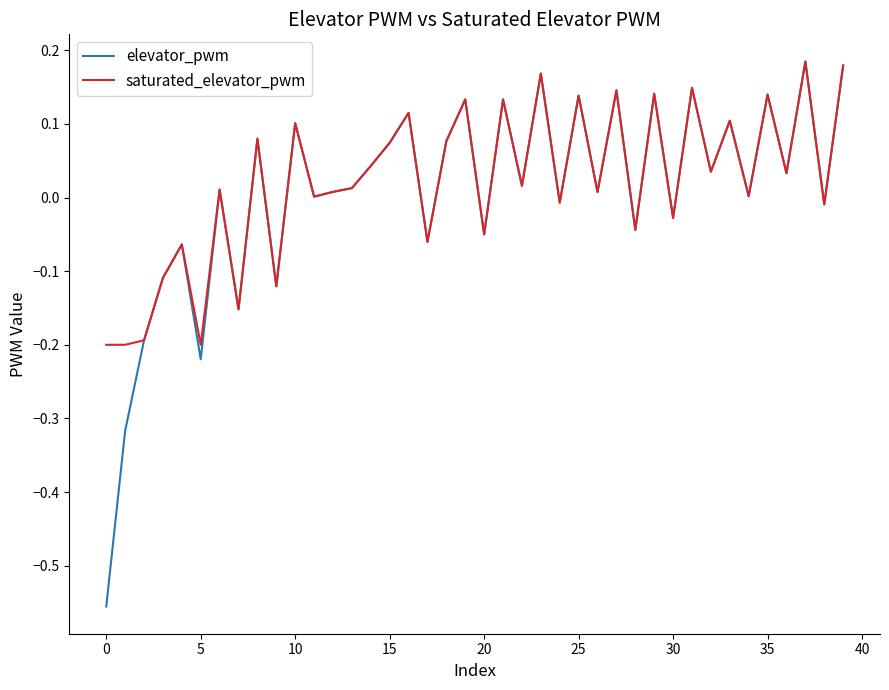

Which series has the widest spread of values?

elevator_pwm